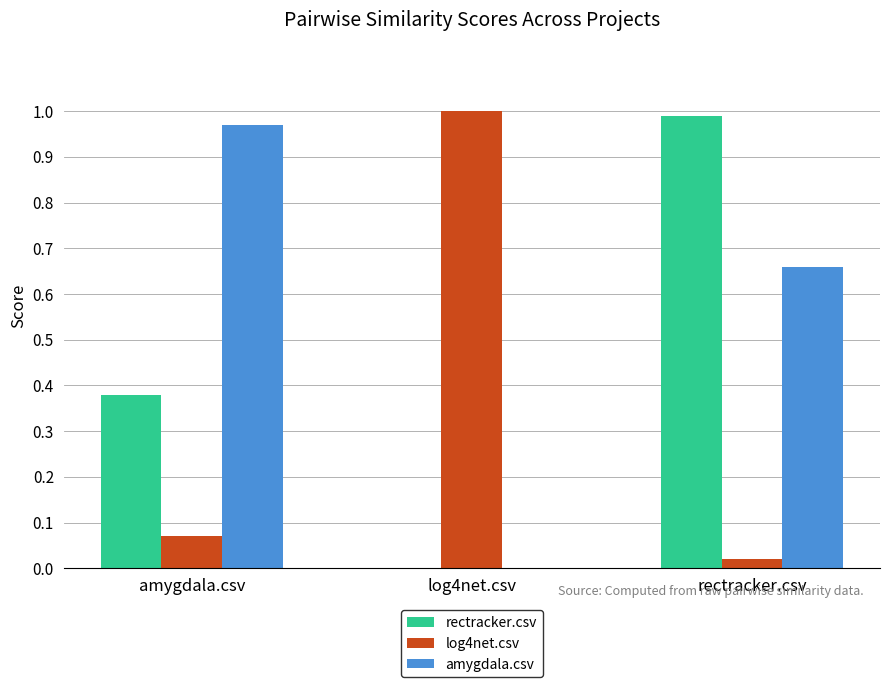

How many distinct data groups are displayed?

3